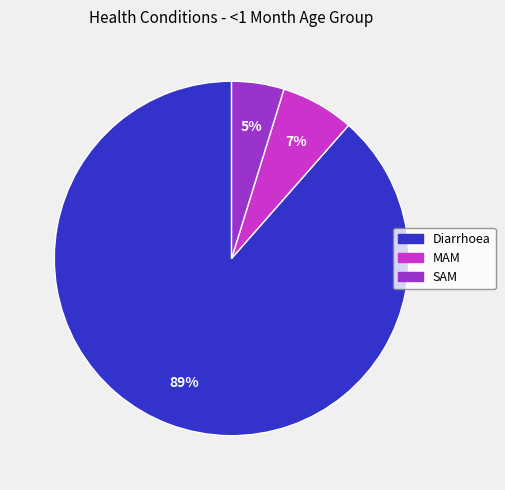

To the nearest percent, what is the difference between the SAM and MAM slice percentages?

2%